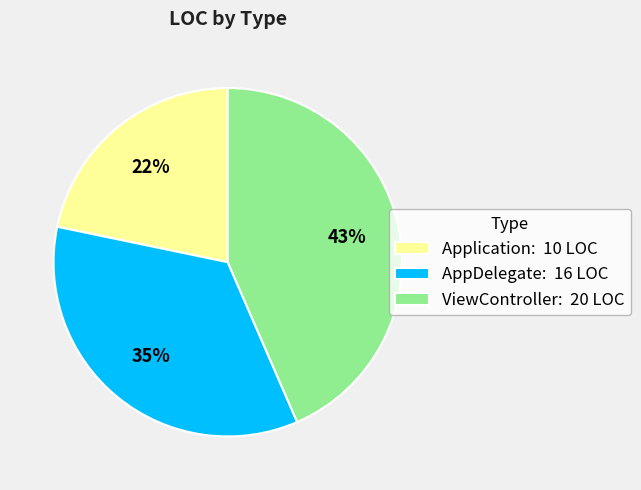

What percentage is the AppDelegate slice, to the nearest percent?

35%